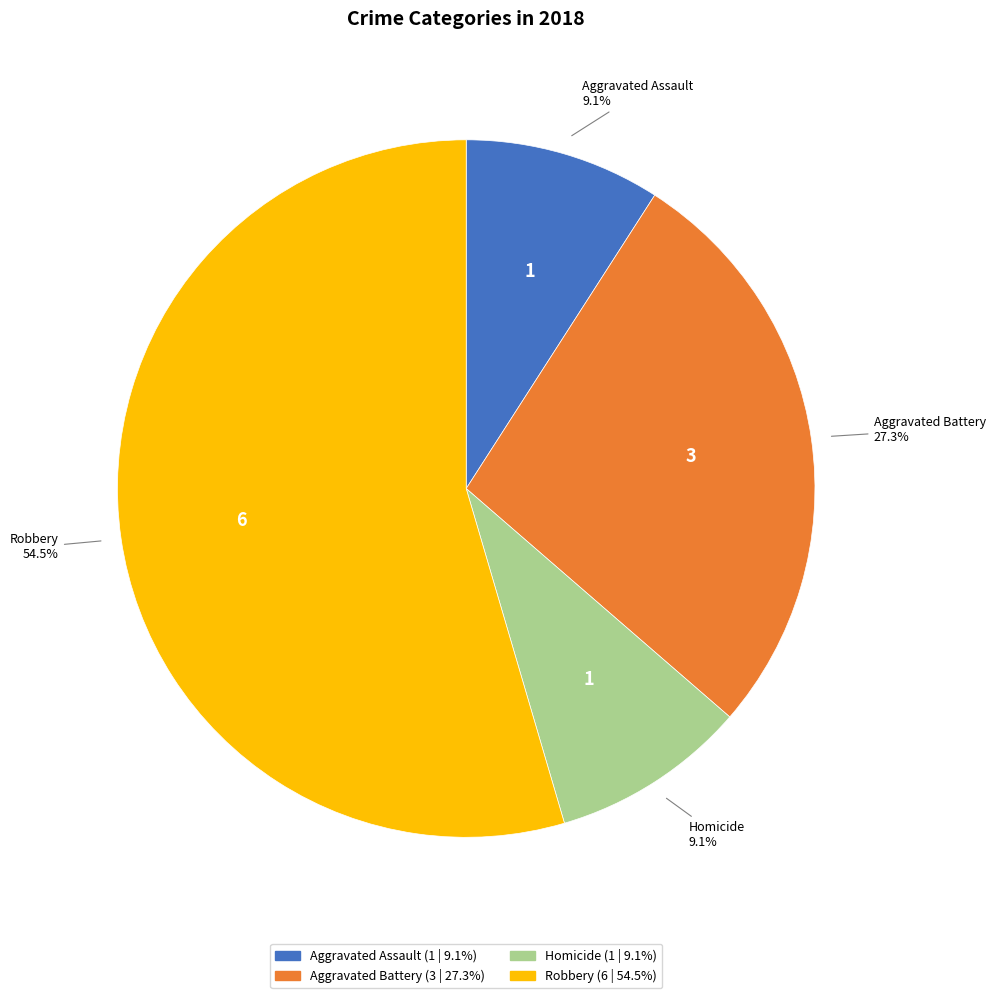

How much of the chart is everything except Aggravated Assault?

90.9%